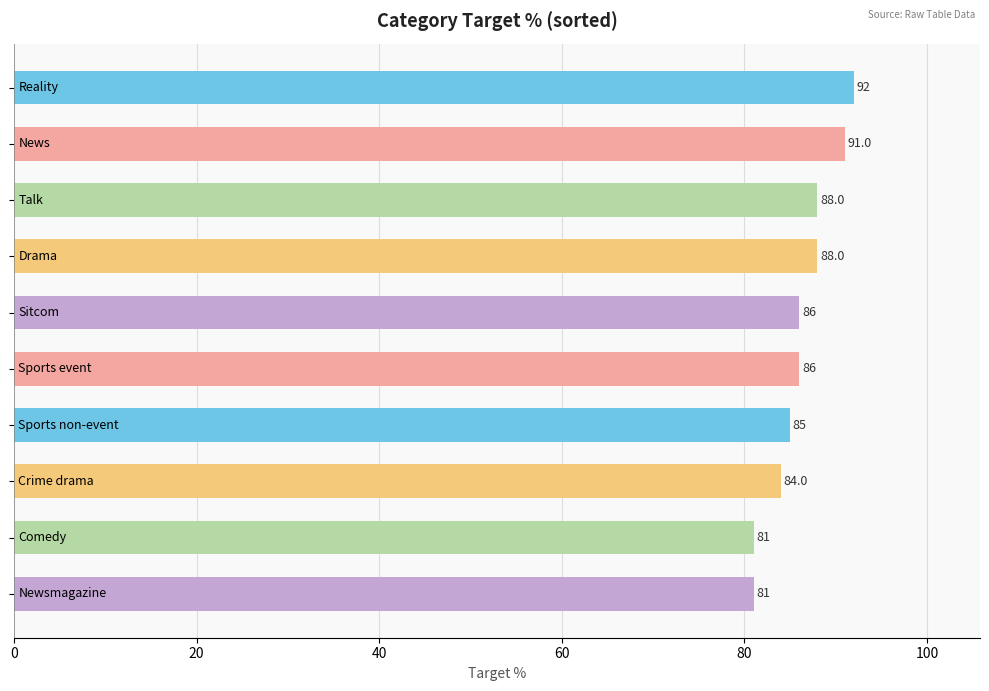

What is the average value?

86.2